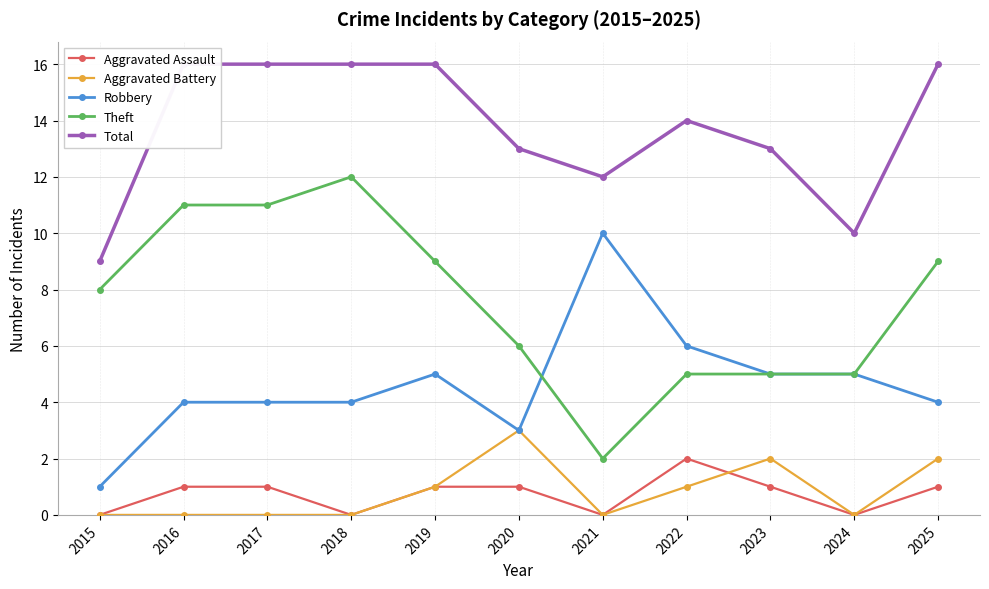

Where does the Total series first go above 14?

2016